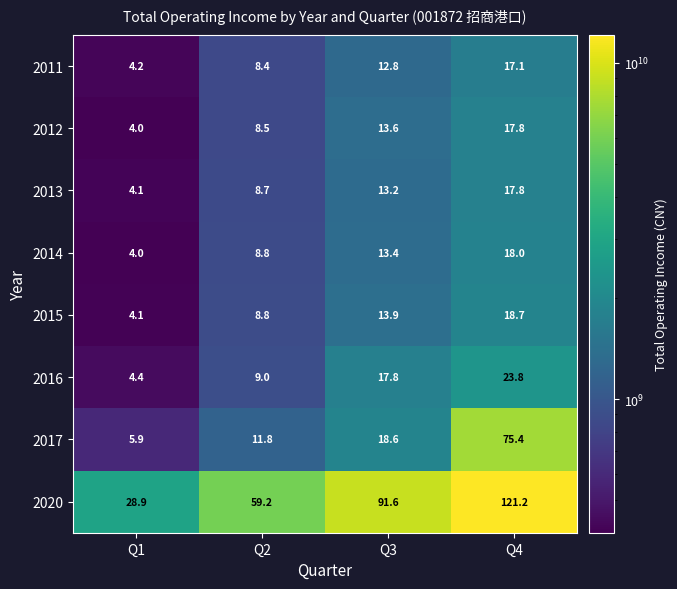

Rank the categories by 2016 value from highest to lowest.

Q4, Q3, Q2, Q1